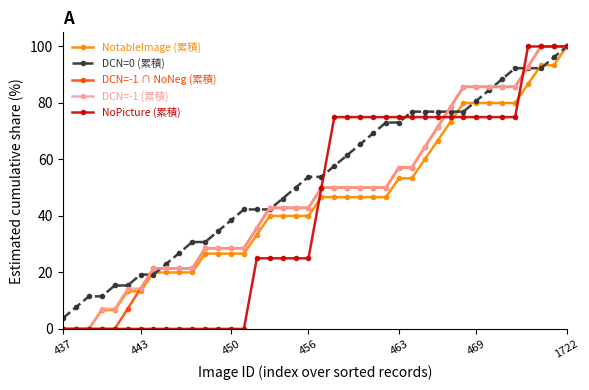

What is the value of the NotableImage (累積) point at the 36th from the left?

80.0